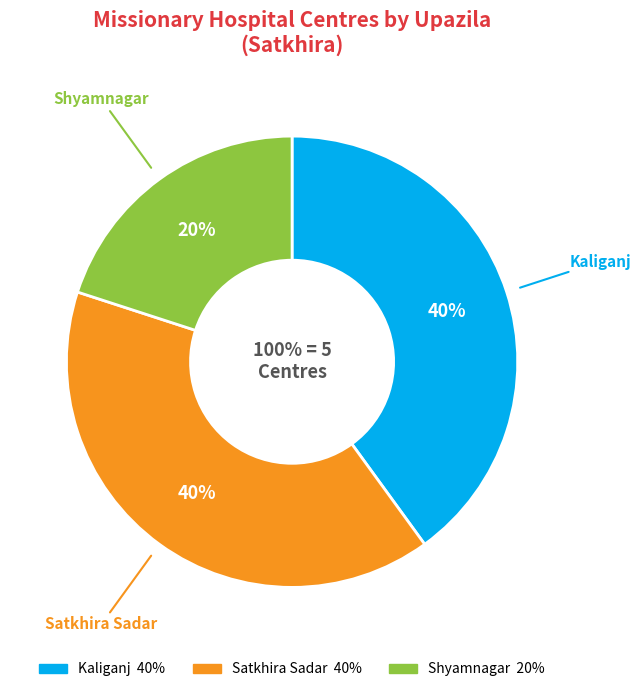

Between Kaliganj and Shyamnagar, which is larger?

Kaliganj